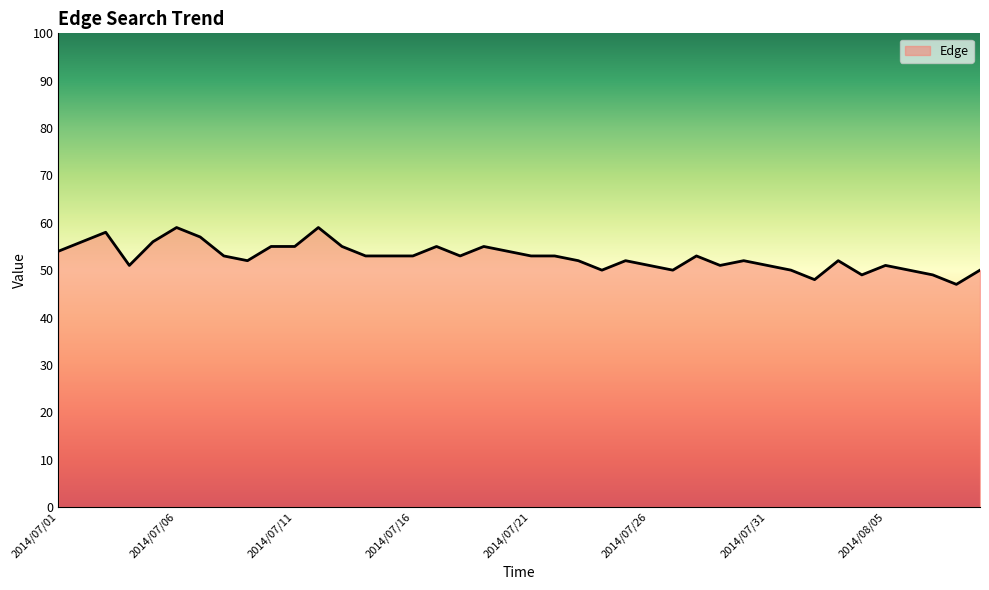

The chart shows a value of 51 at 2014/08/05. True or false?

True